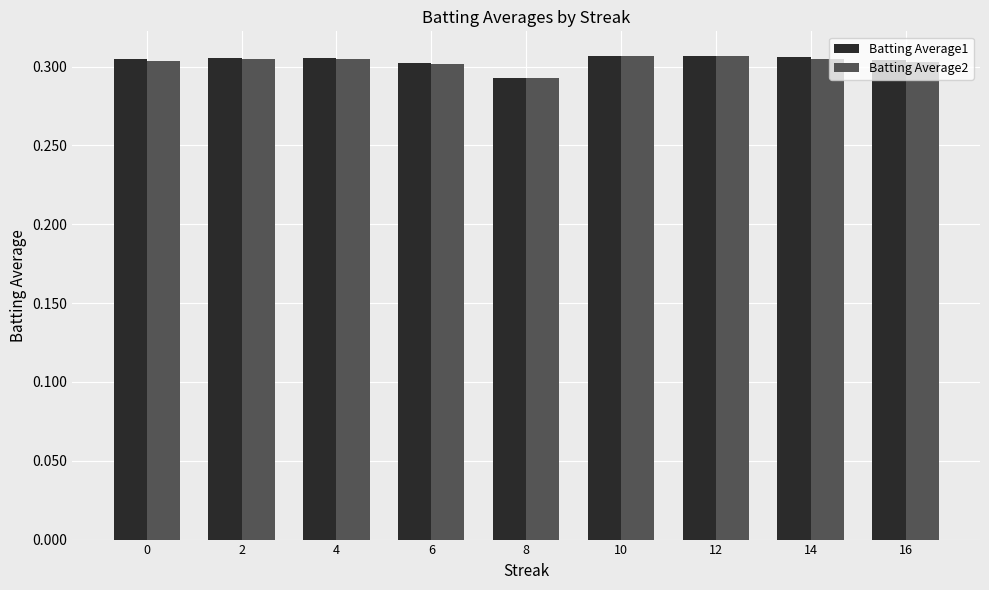

What is the sum of the Batting Average2 values at 10 and 12?

0.6